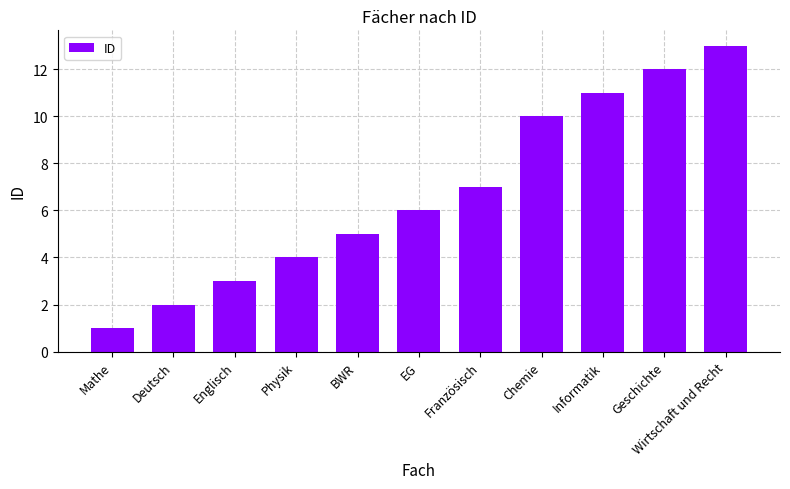

What is the label of the 3rd bar from the left?

Englisch